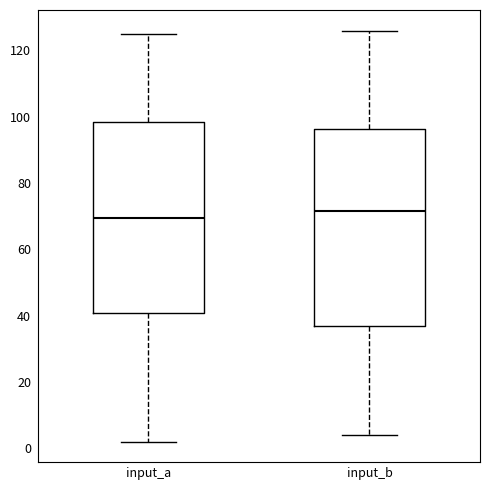

Reading left to right, read every box against the y-axis: the position of its median line, the range the box covers, and the ends of its whiskers. The values are not printed on the chart, so give them approximately, as read against the axis.

input_a: median 70, box 40 to 98, whiskers 2 to 126
input_b: median 72, box 36 to 96, whiskers 4 to 126